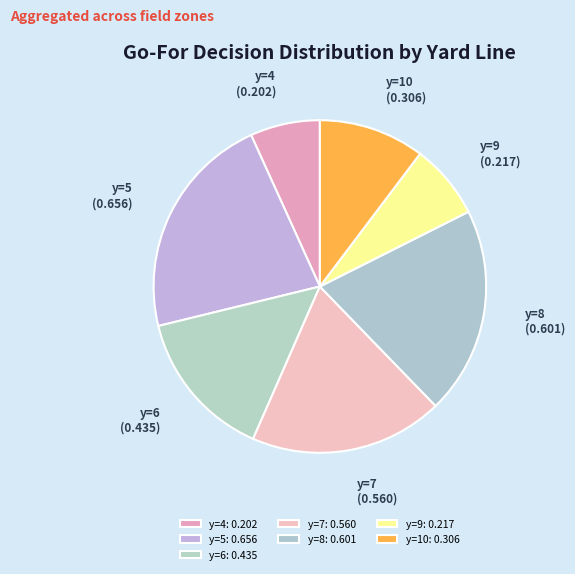

Combined, do y=7 and y=5 account for over 50%?

No